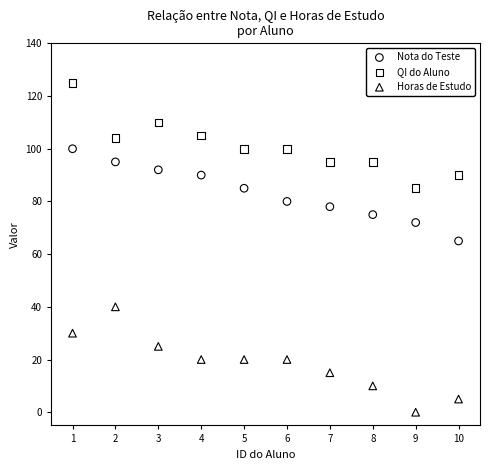

What is the X range (max minus min) for the scatter plot?

9